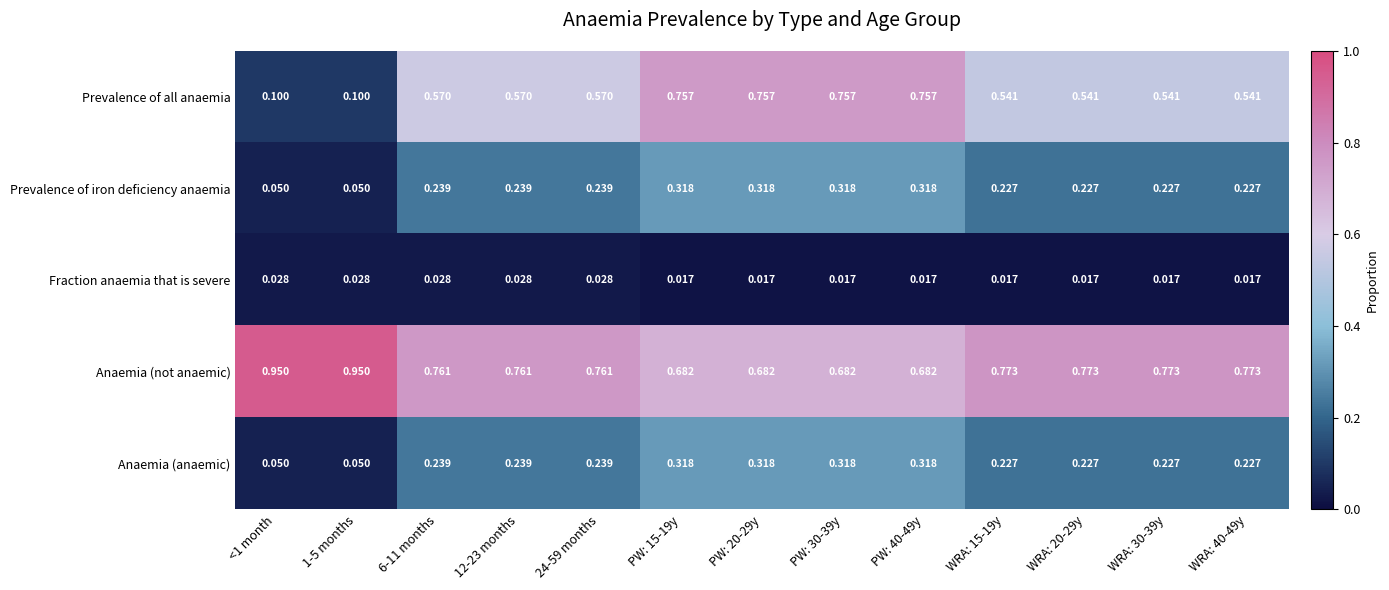

How many distinct data groups are displayed?

5